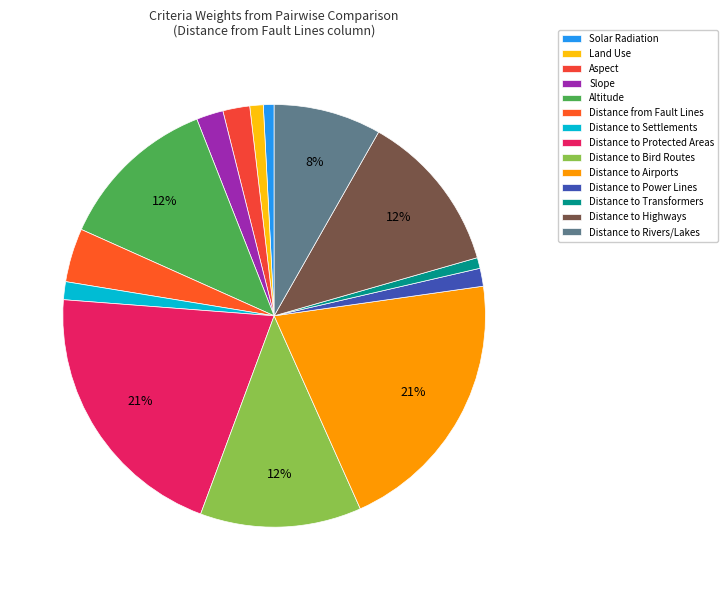

Rank the categories by value from lowest to highest.

Solar Radiation, Distance to Transformers, Land Use, Distance to Settlements, Distance to Power Lines, Aspect, Slope, Distance from Fault Lines, Distance to Rivers/Lakes, Altitude, Distance to Bird Routes, Distance to Highways, Distance to Protected Areas, Distance to Airports